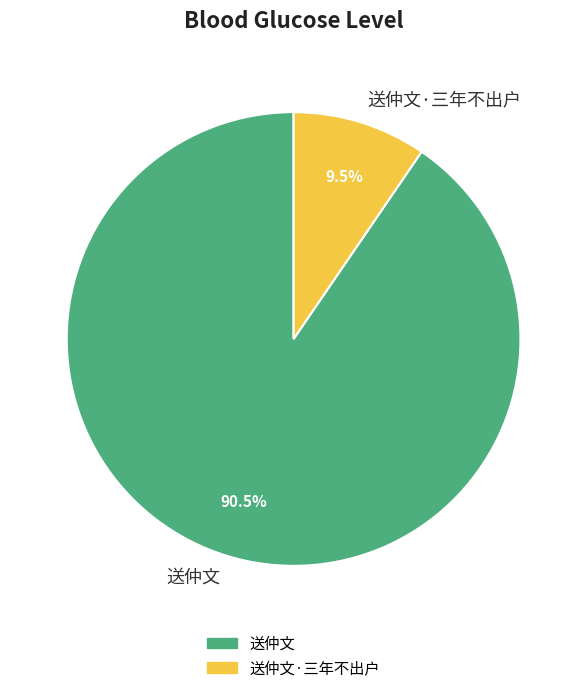

How many segments does this pie chart have?

2